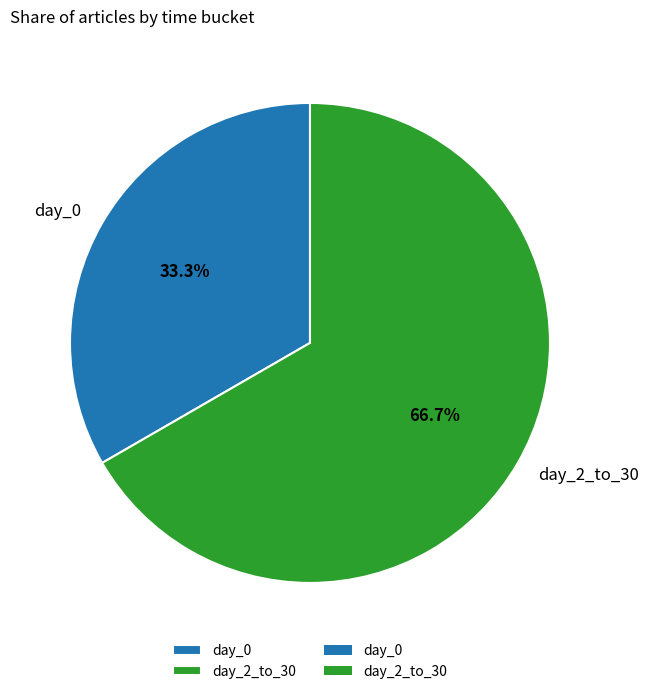

Which category has the biggest portion of the pie?

day_2_to_30